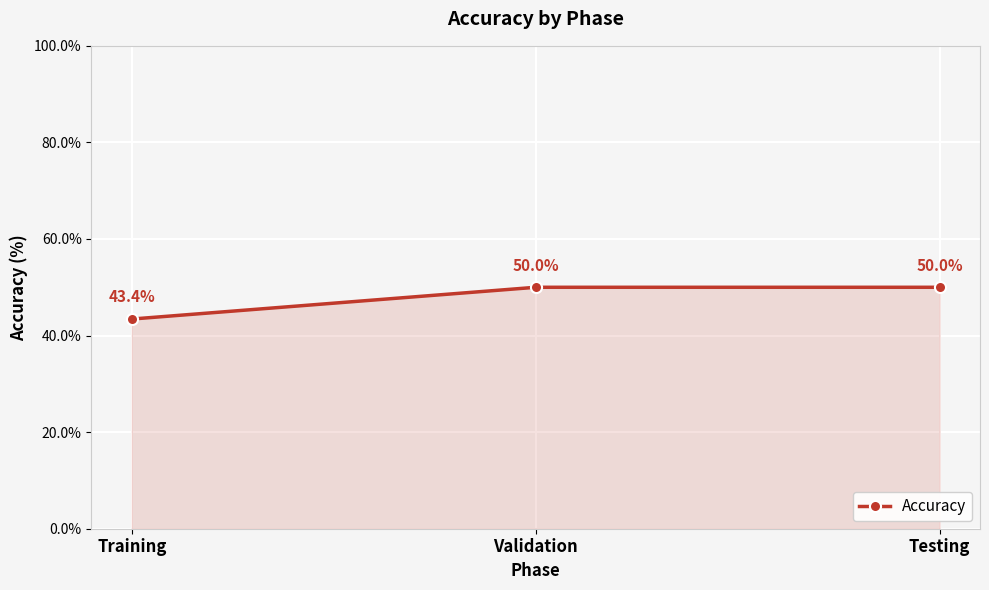

Approximately how many times larger is the value at Validation compared to Training?

1.2